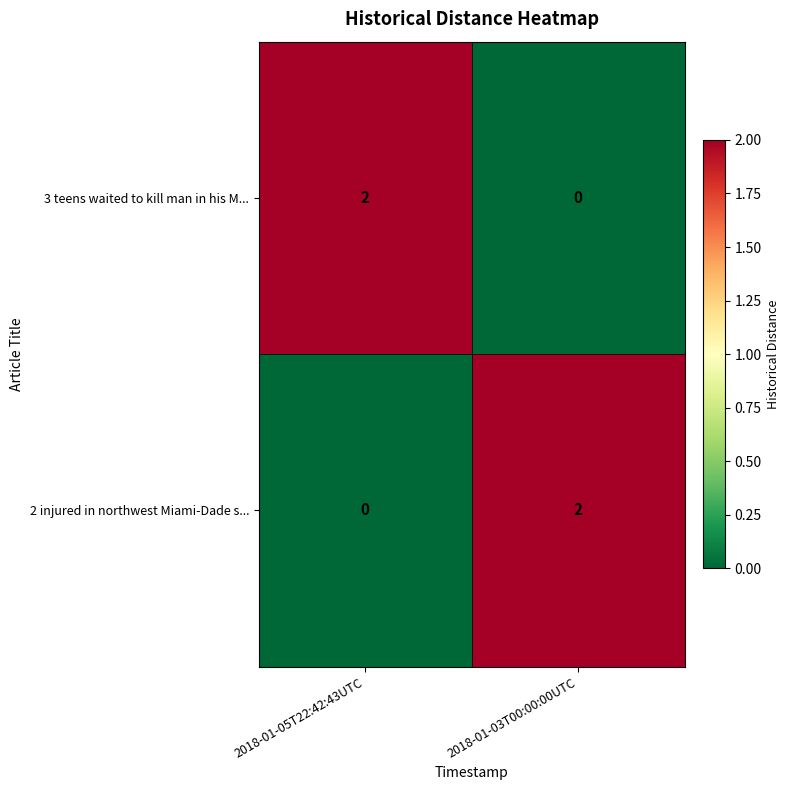

Which category has the lowest value in the 3 teens waited to kill man in his M... series?

2018-01-03T00:00:00UTC